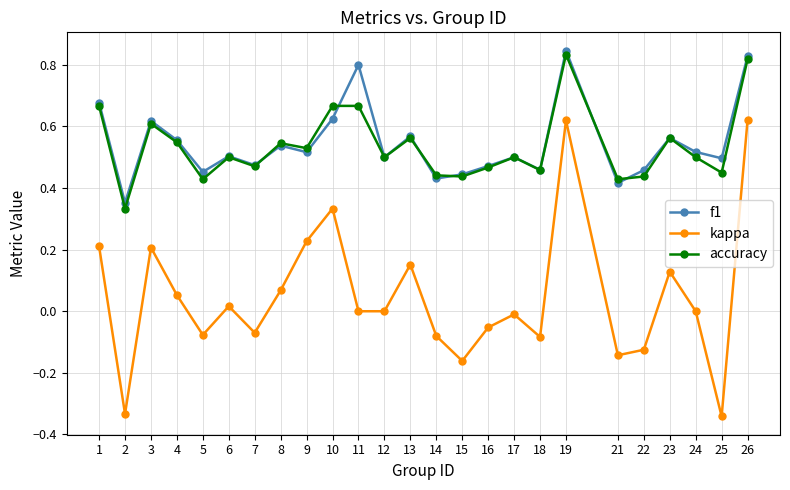

Does the chart display data point markers on the line(s)?

Yes